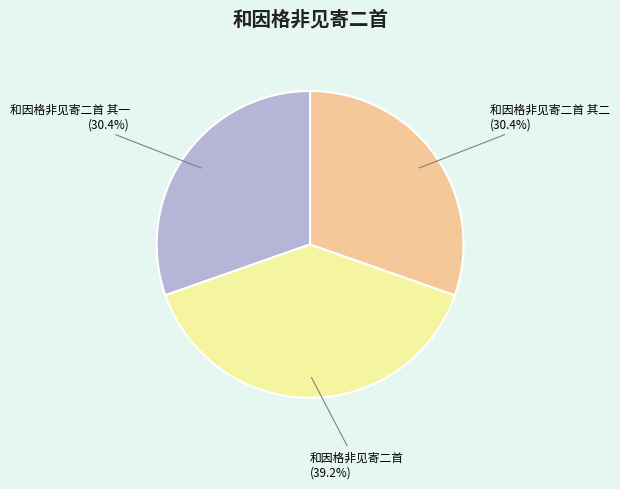

Which category has the biggest portion of the pie?

和因格非见寄二首